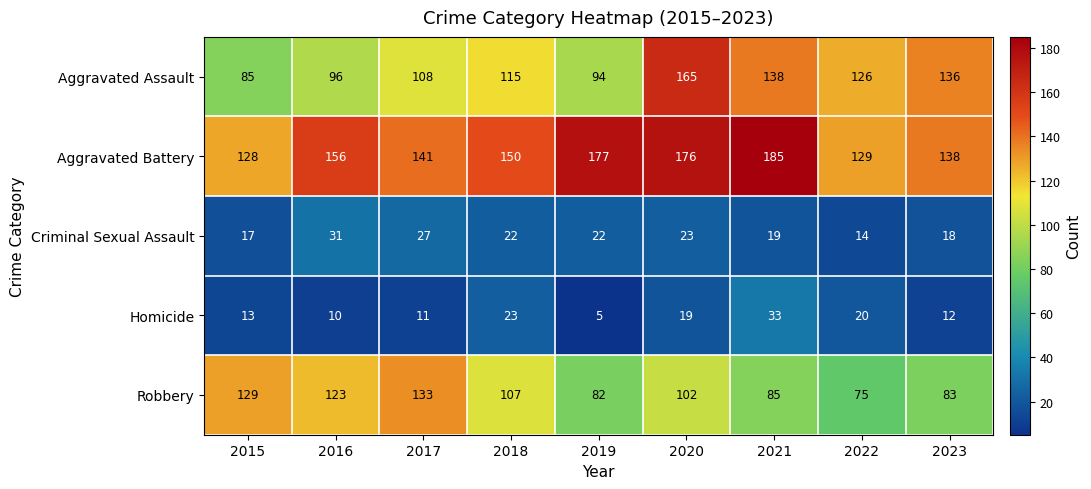

Where is Aggravated Battery nearest to the value 156?

2016